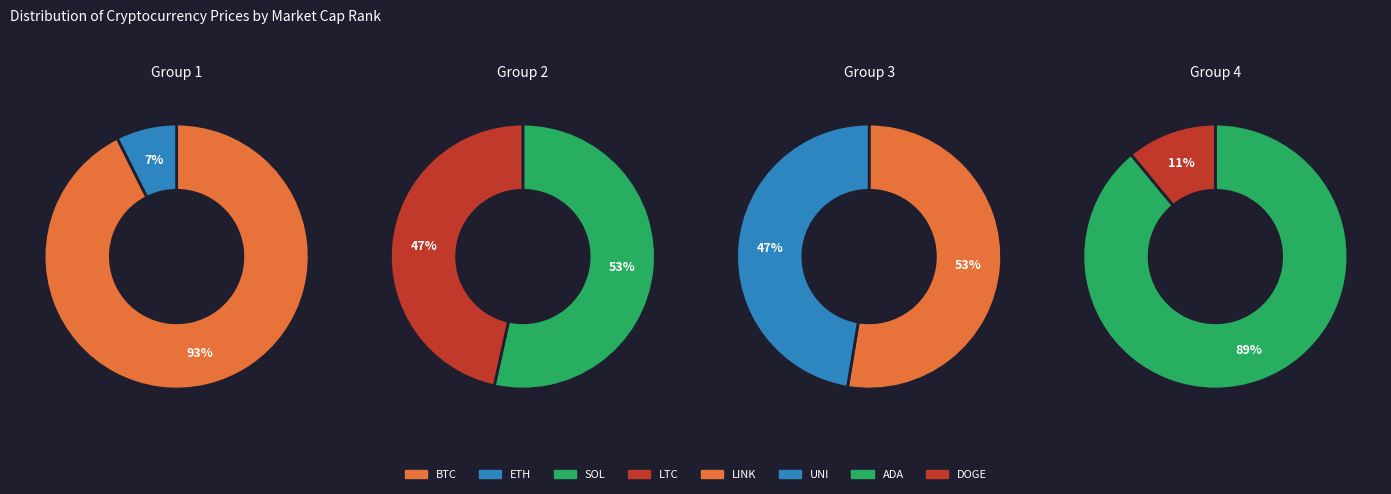

The sol slice represents 1% of the pie. True or false?

False